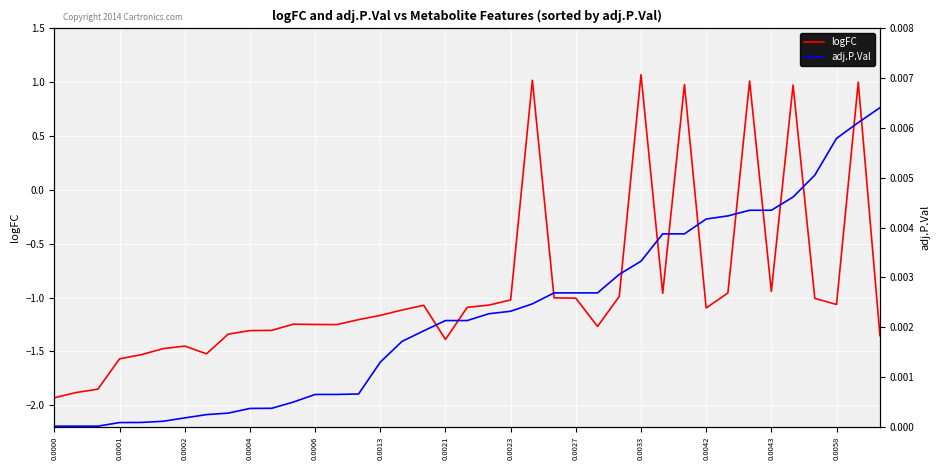

Reading left to right, extract all data points from this chart.

logFC: -1.9	-1.9	-1.9	-1.6	-1.5	-1.5	-1.5	-1.5	-1.3	-1.3	-1.3	-1.2	-1.2	-1.3	-1.2	-1.2	-1.1	-1.1	-1.4	-1.1	-1.1	-1.0	1.0	-1.0	-1.0	-1.3	-1.0	1.1	-1.0	1.0	-1.1	-1.0	1.0	-0.9	1.0	-1.0	-1.1	1.0	-1.4
adj.P.Val: 0.0	0.0	0.0	0.0	0.0	0.0	0.0	0.0	0.0	0.0	0.0	0.0	0.0	0.0	0.0	0.0	0.0	0.0	0.0	0.0	0.0	0.0	0.0	0.0	0.0	0.0	0.0	0.0	0.0	0.0	0.0	0.0	0.0	0.0	0.0	0.0	0.0	0.0	0.0